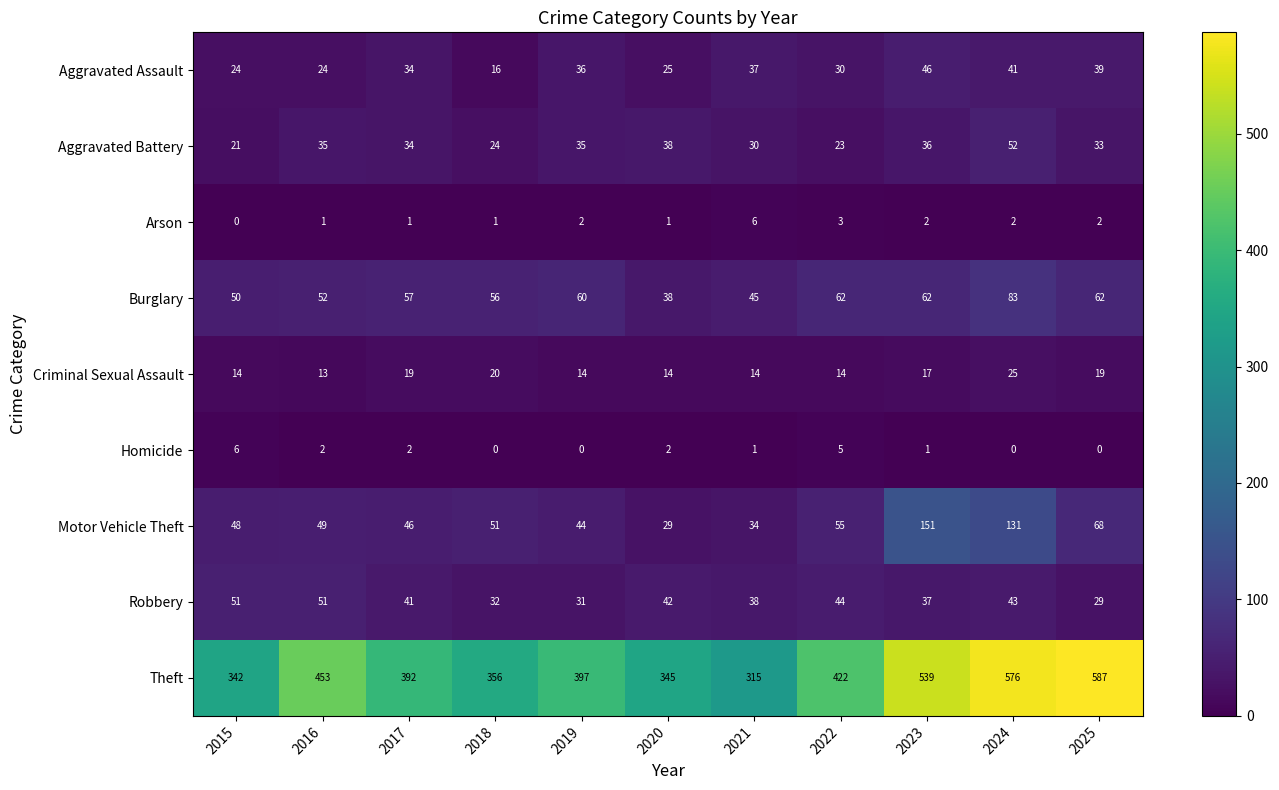

What is the greatest value displayed?

587